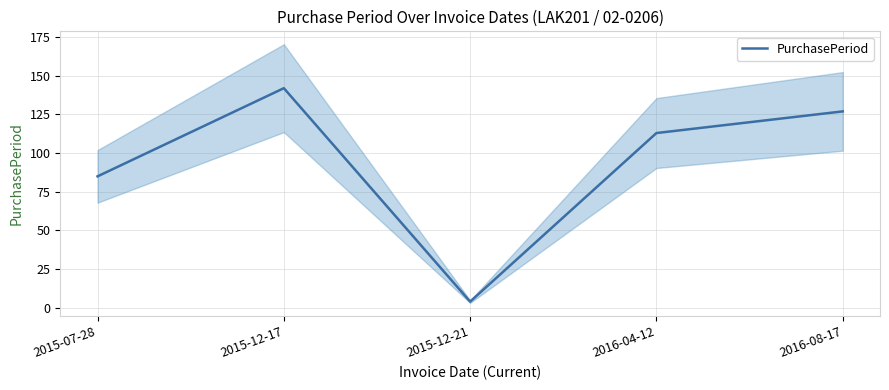

The value at 2015-12-17 is 142. True or false?

True